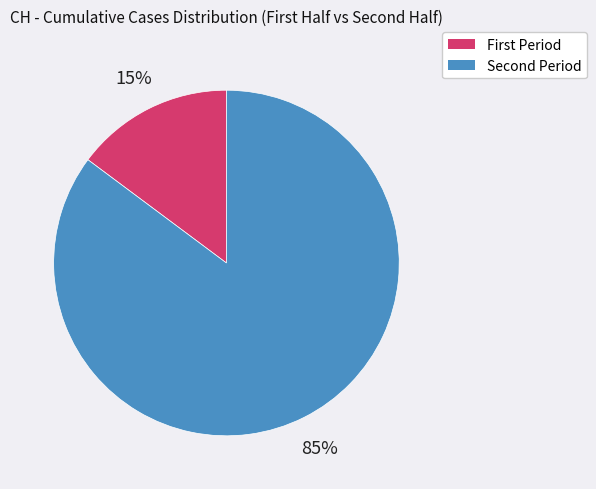

Is there any slice that represents more than half of the pie?

Yes